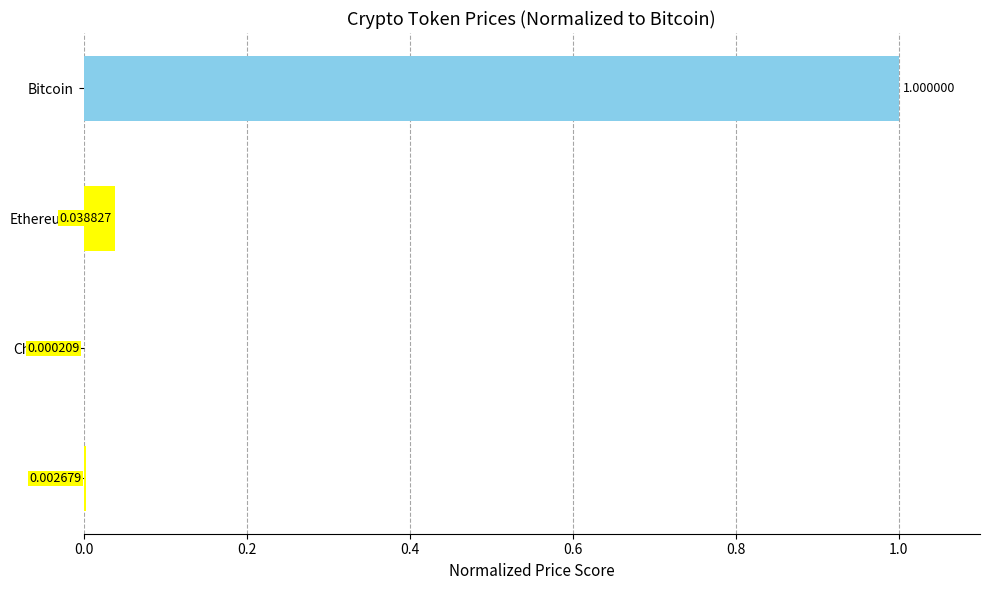

Are the bars horizontal?

Yes